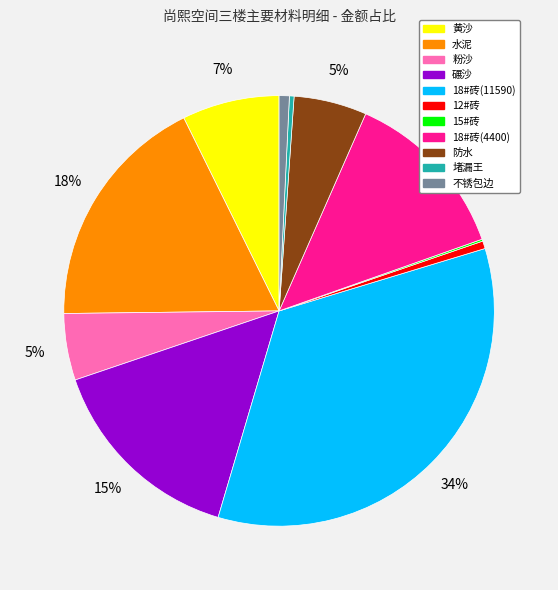

Do 18#砖(4400) and 12#砖 together represent more than half of the pie?

No